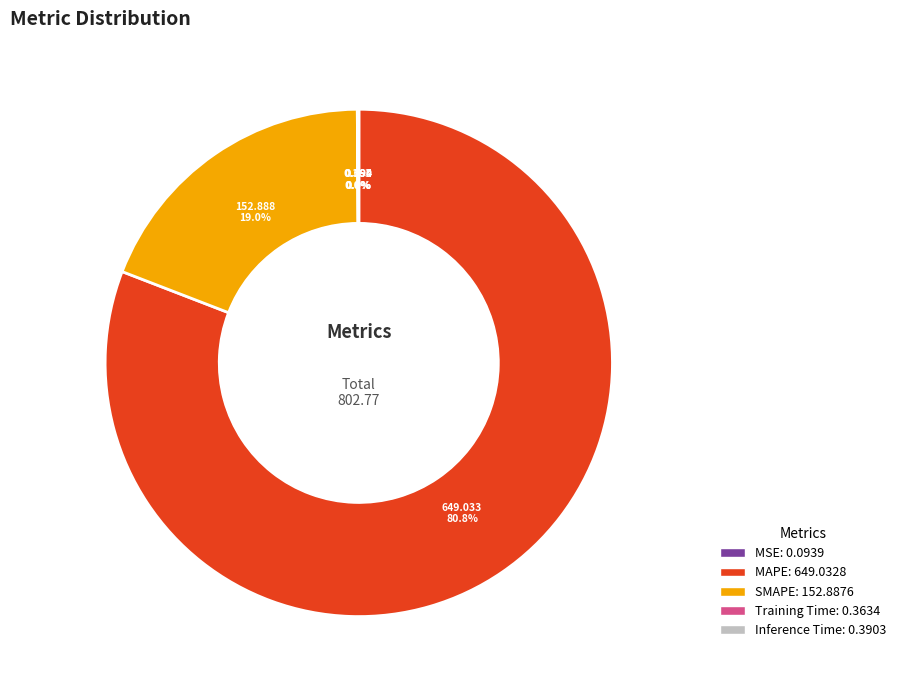

Do MAPE and SMAPE together represent more than half of the pie?

Yes